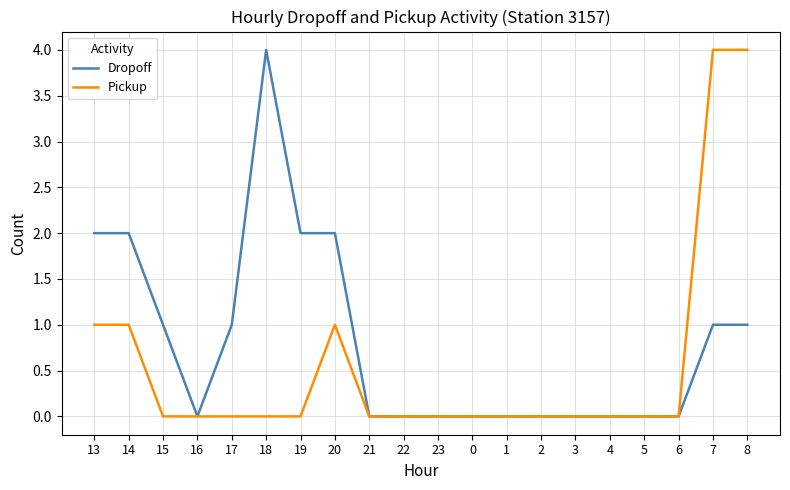

The value of Dropoff at 21 is 0. True or false?

True